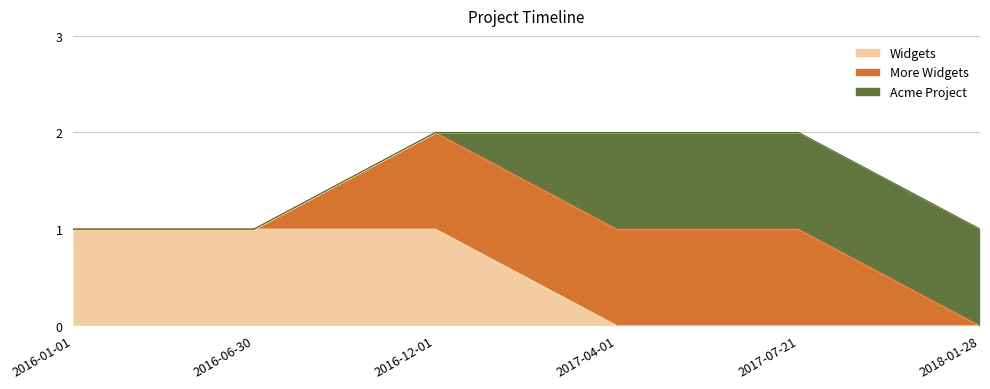

How many lines are shown in the chart?

3